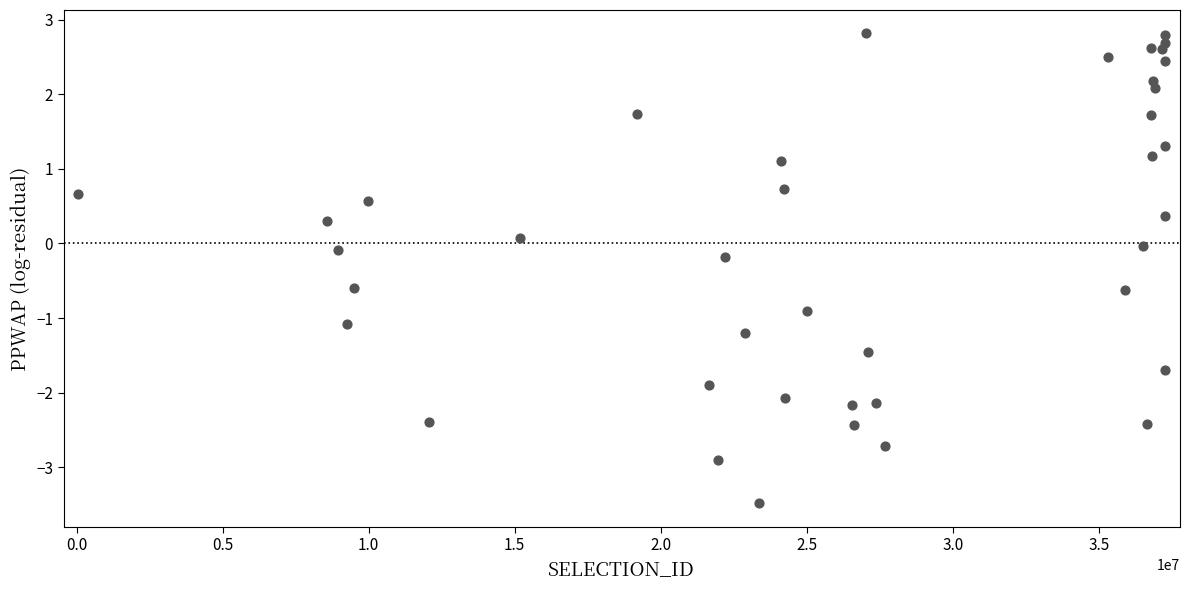

What is the range of X values (max minus min)?

37214051.0